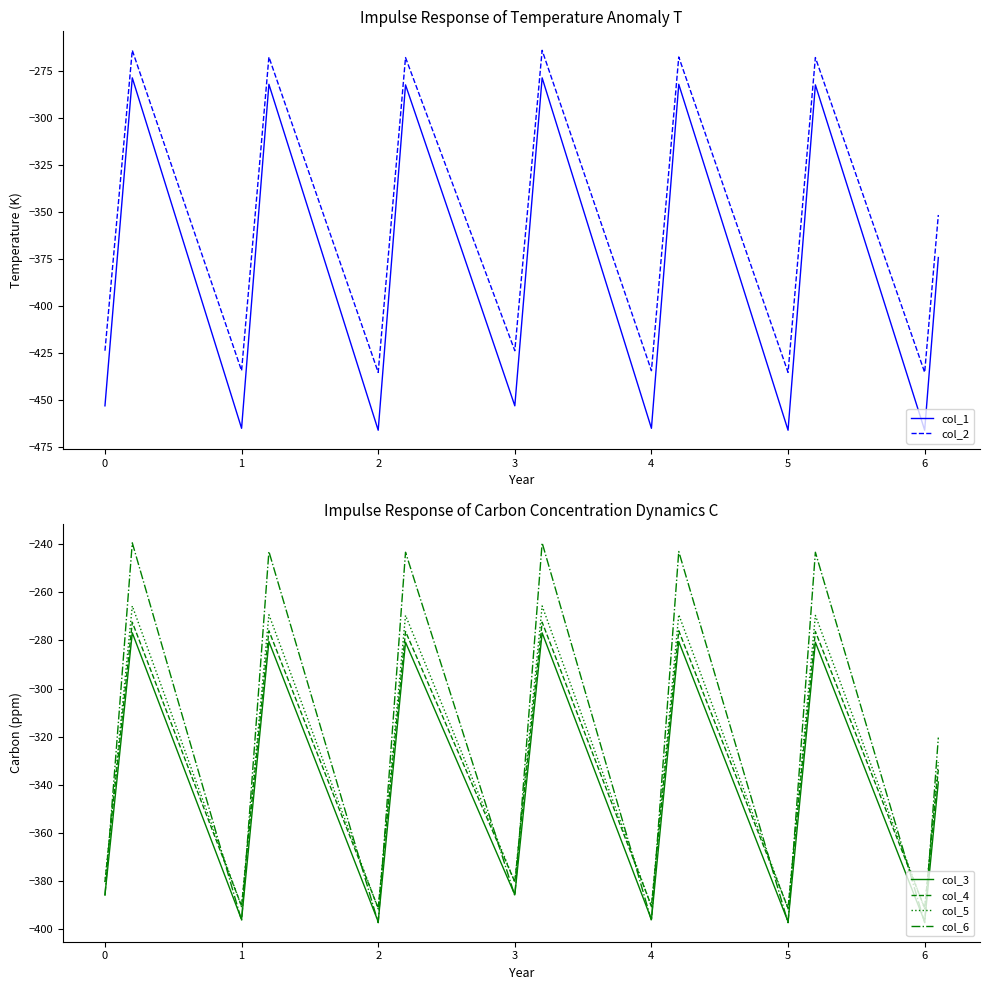

What is the highest value of the col_6 series?

-239.5